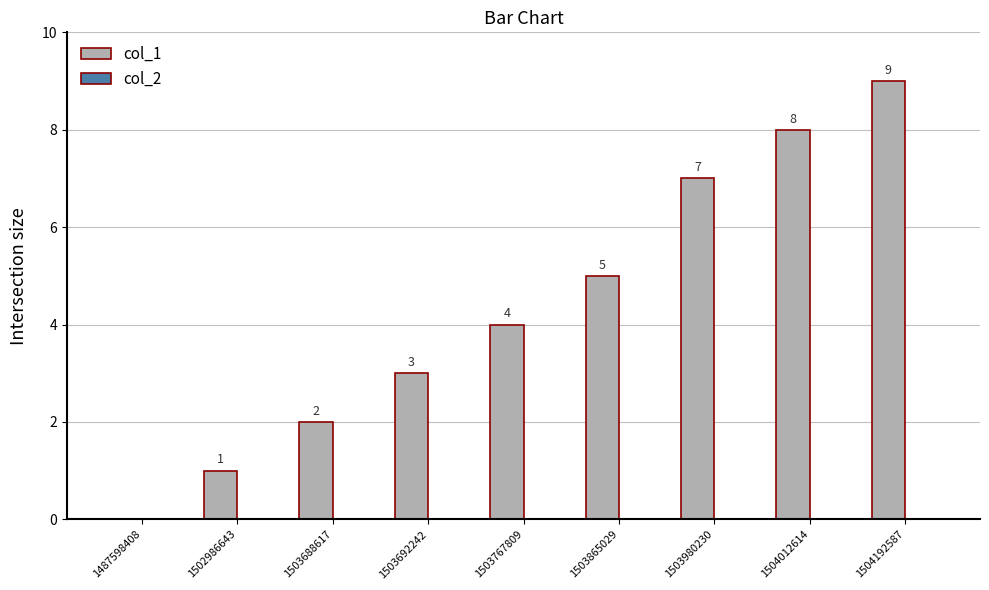

The value at 1503767809 is 4. True or false?

True